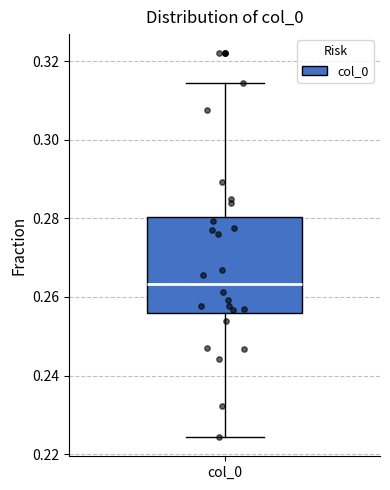

Read this box plot against the y-axis: the position of the median line, the range covered by the box, and the ends of both whiskers. The values are not printed on the chart, so give them approximately, as read against the axis.

median 0.264, box 0.256 to 0.280, whiskers 0.224 to 0.314